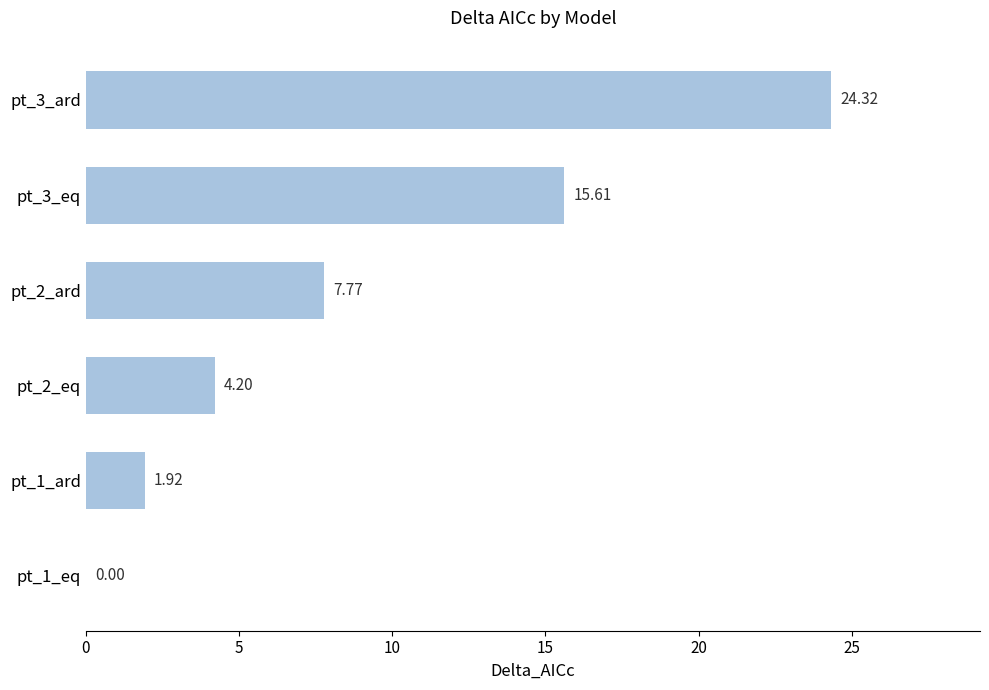

What is the change in value from pt_1_eq to pt_3_eq?

+15.6